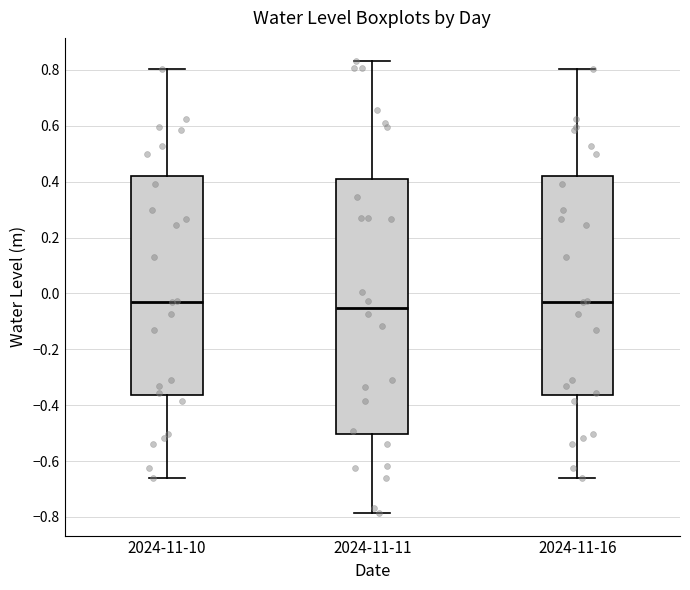

Reading left to right, transcribe this box plot: for each box, give where its median line is, the range the box spans, and where its two whiskers end, as read against the y-axis. The values are not printed on the chart, so give them approximately, as read against the axis.

2024-11-10: median -0.02, box -0.36 to 0.42, whiskers -0.66 to 0.80
2024-11-11: median -0.06, box -0.50 to 0.40, whiskers -0.78 to 0.84
2024-11-16: median -0.02, box -0.36 to 0.42, whiskers -0.66 to 0.80